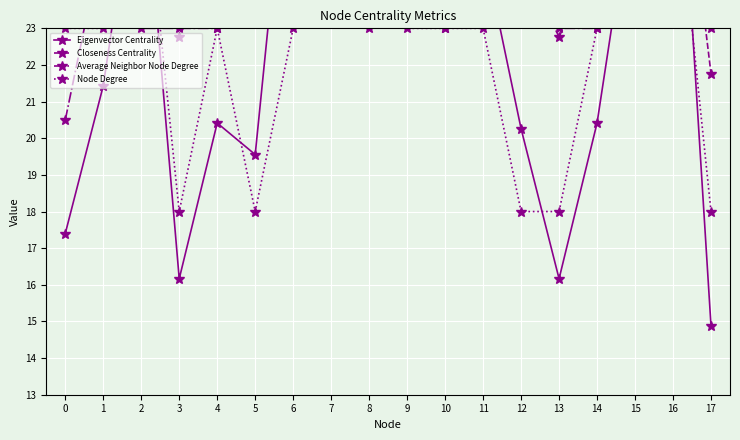

Reading left to right, what are all the values shown in this chart?

Eigenvector Centrality: 0=17.4	1=21.4	2=28.4	3=16.2	4=20.4	5=19.6	6=29.8	7=34.0	8=30.0	9=24.6	10=23.2	11=25.2	12=20.3	13=16.2	14=20.4	15=27.2	16=31.5	17=14.9
Closeness Centrality: 0=23.5	1=25.7	2=28.5	3=22.8	4=25.0	5=25.0	6=30.7	7=31.1	8=28.2	9=26.7	10=26.5	11=27.4	12=24.8	13=22.8	14=25.0	15=27.9	16=30.3	17=21.8
Average Neighbor Node Degree: 0=20.5	1=25.5	2=23.0	3=23.0	4=23.0	5=28.0	6=28.0	7=26.3	8=23.0	9=25.5	10=23.0	11=25.5	12=28.0	13=23.0	14=23.0	15=24.7	16=24.7	17=23.0
Node Degree: 0=23.0	1=23.0	2=28.0	3=18.0	4=23.0	5=18.0	6=23.0	7=28.0	8=28.0	9=23.0	10=23.0	11=23.0	12=18.0	13=18.0	14=23.0	15=28.0	16=28.0	17=18.0